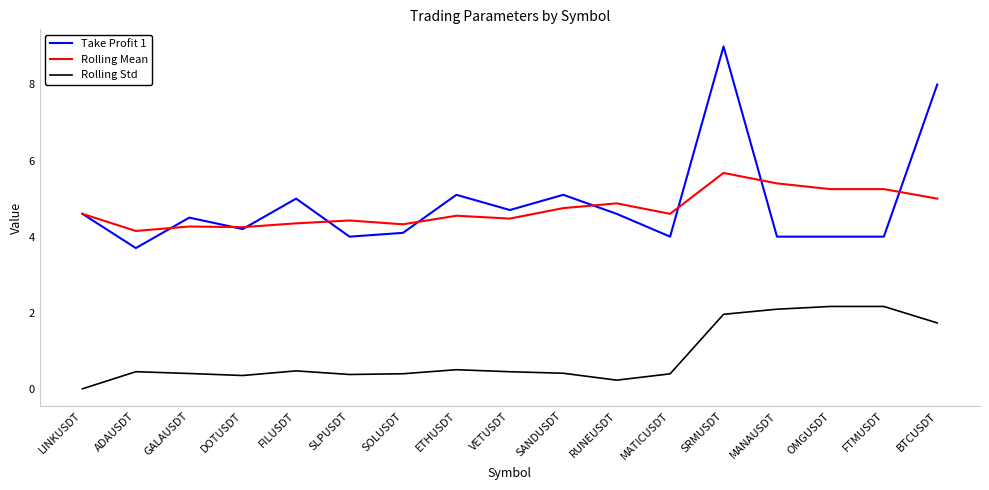

At how many categories does at least one series exceed 2?

17